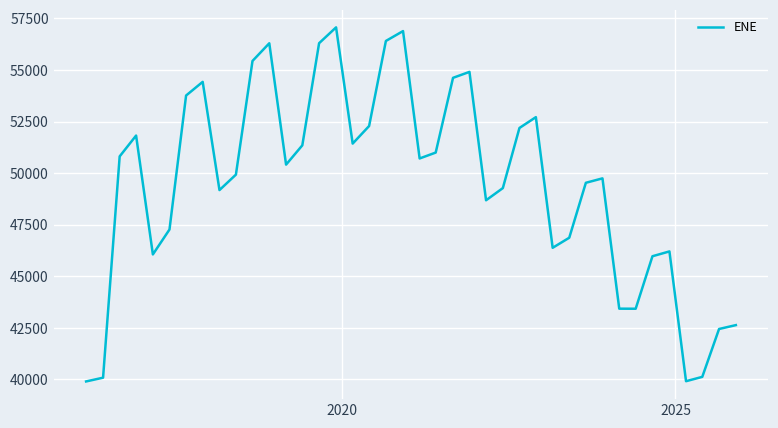

What is the minimum value shown in the chart?

39896.2